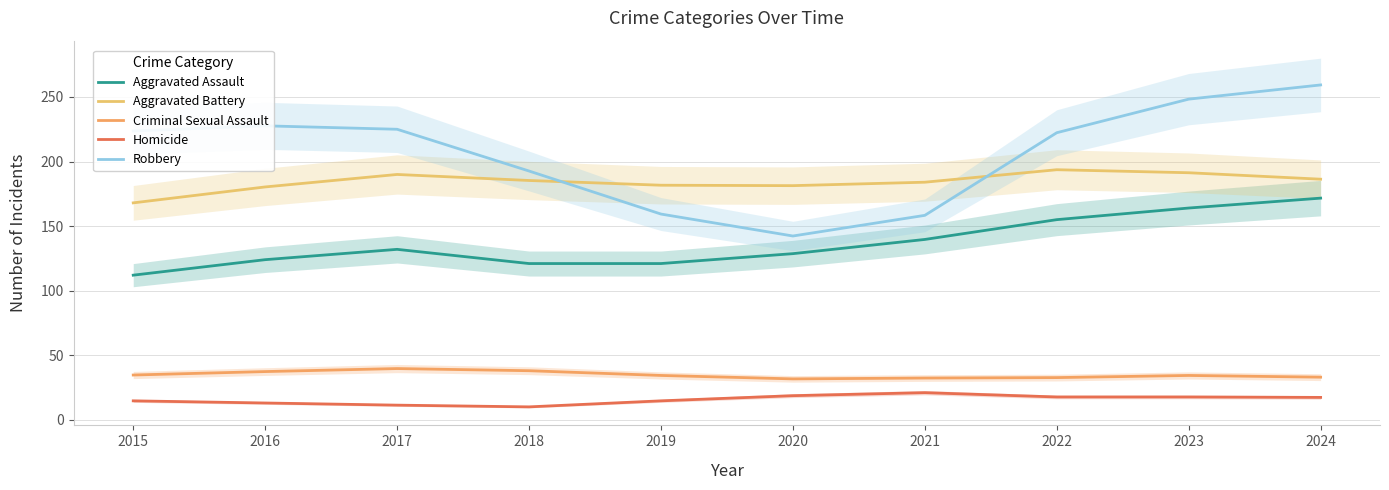

What is the greatest value displayed?

259.3